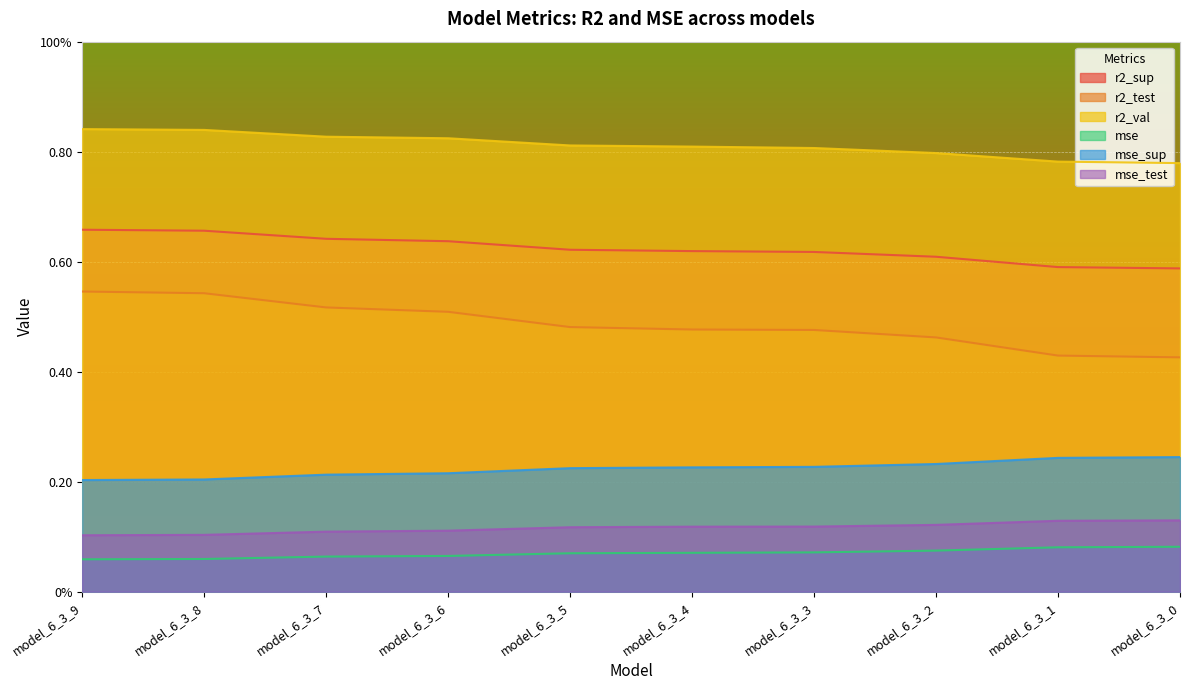

What is the value of the r2_val point at the 4th from the left?

0.8